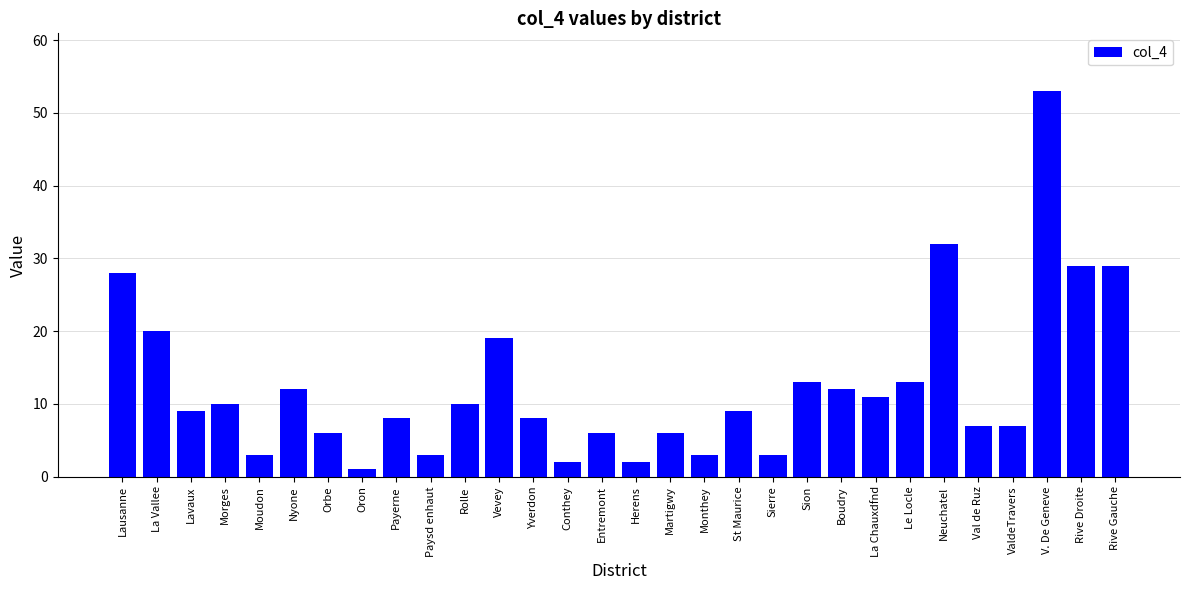

What is the difference between the second highest and minimum values?

31